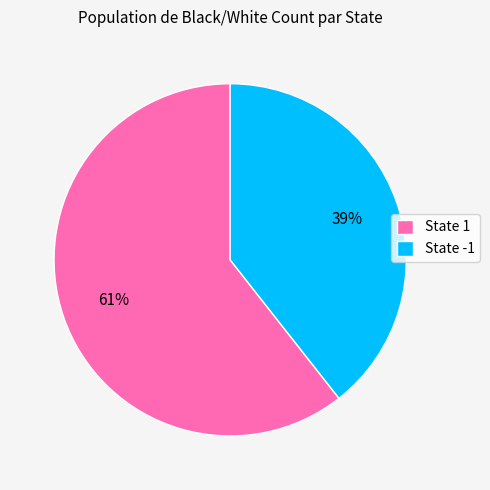

What is the smallest slice in the pie chart?

State -1